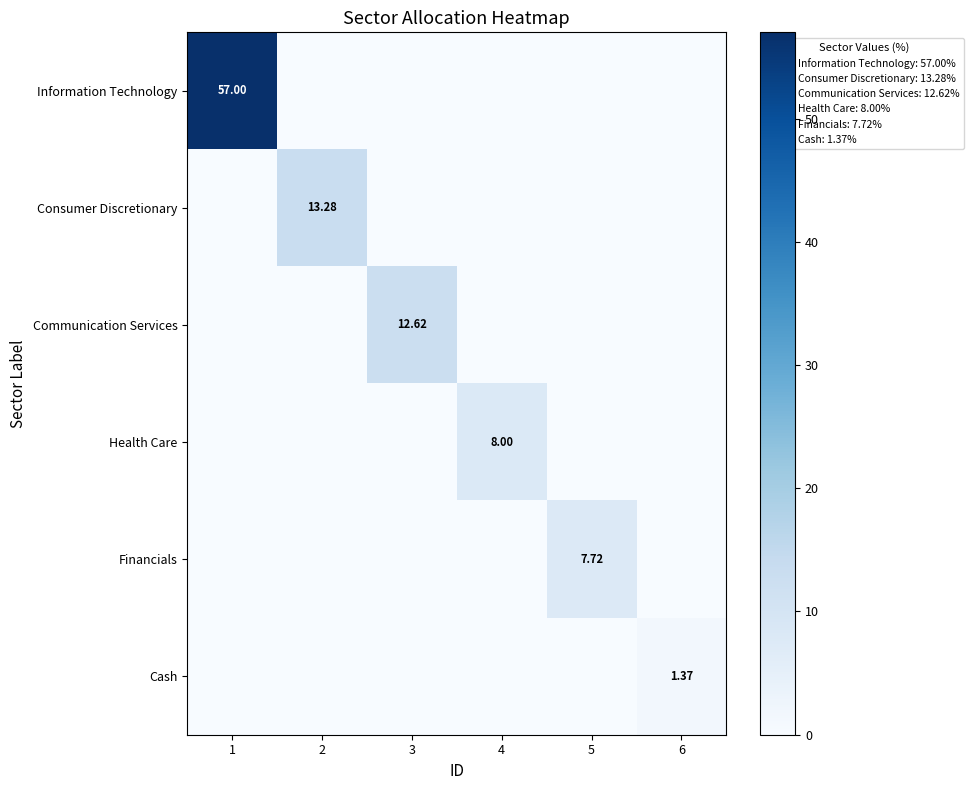

The value of Health Care at 2 is 0.0. True or false?

True